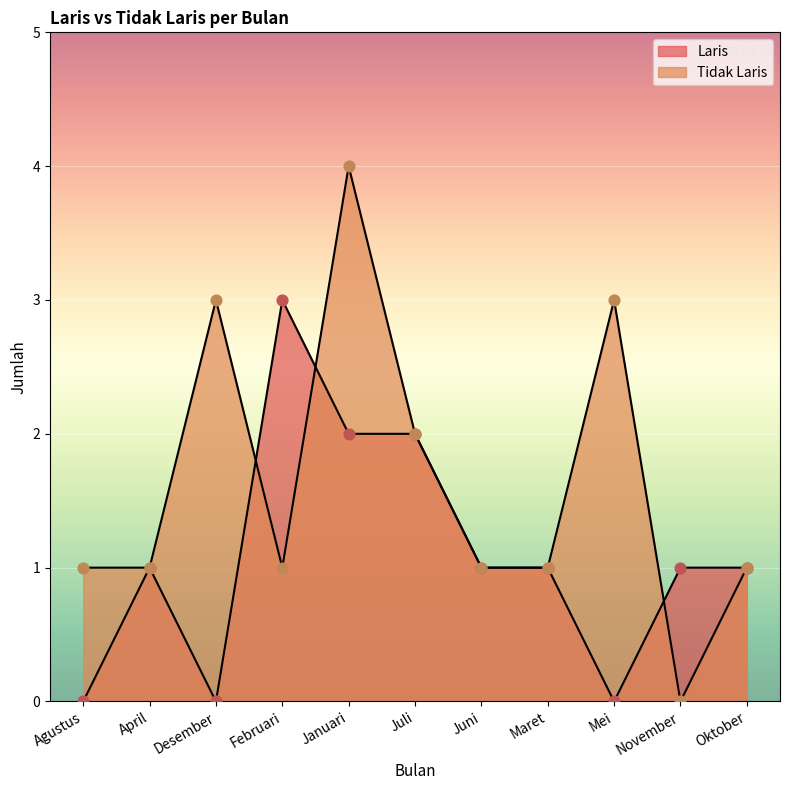

Which series has the largest Y range (max minus min)?

Tidak Laris